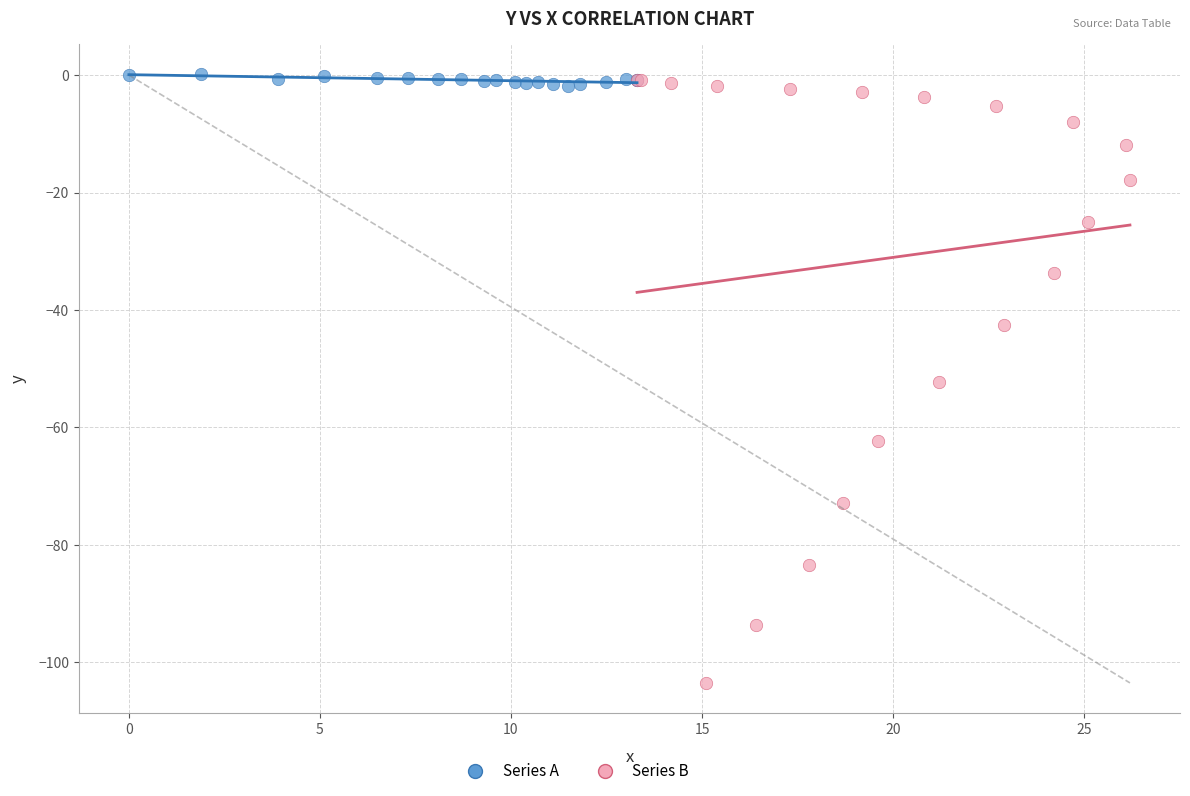

Which series reaches the minimum Y coordinate?

Series B